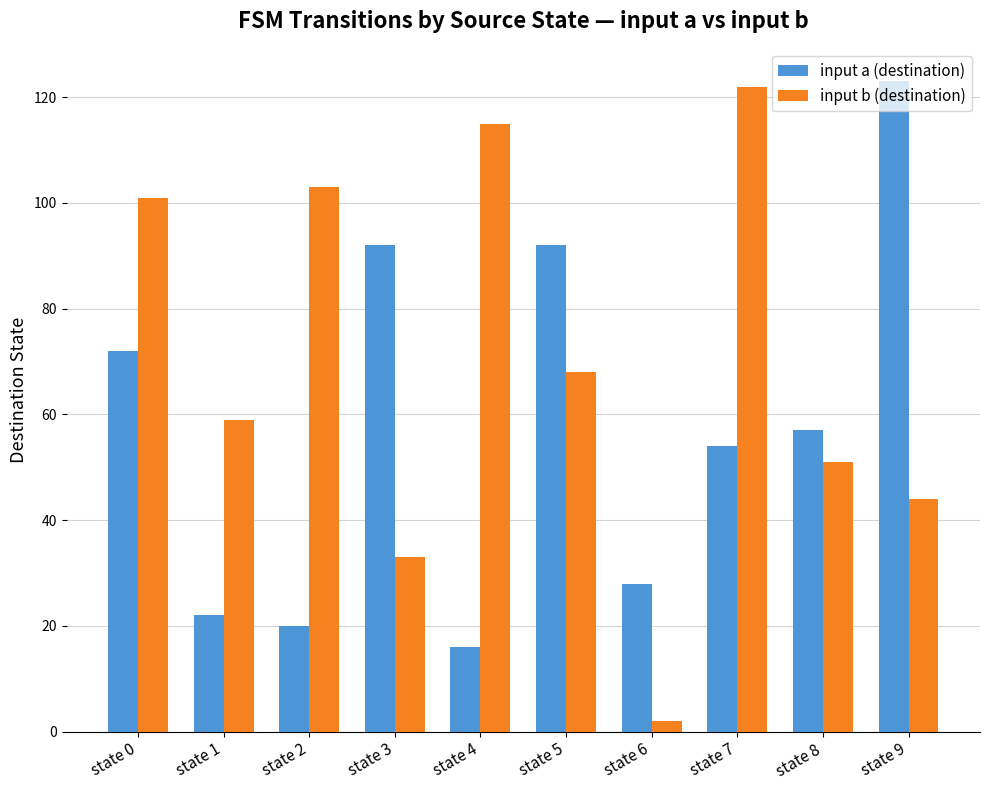

What is the total value across all series at state 6?

30